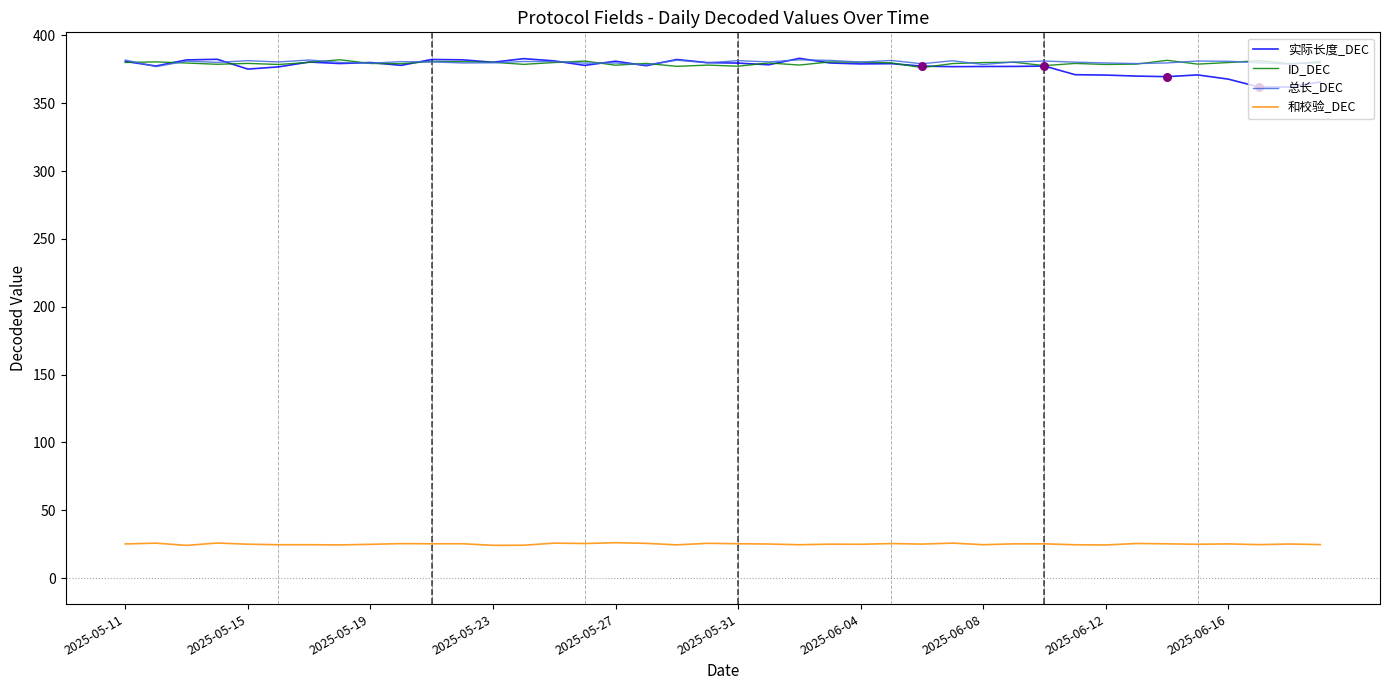

At how many categories does at least one series exceed 74?

40